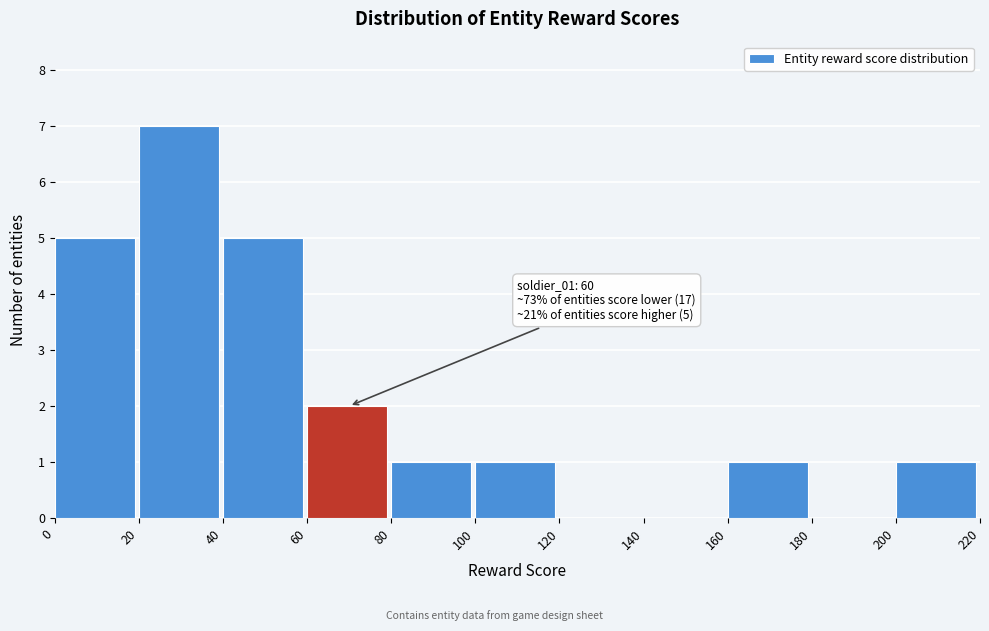

Over which range of the x-axis is the bar tallest?

20 to 40